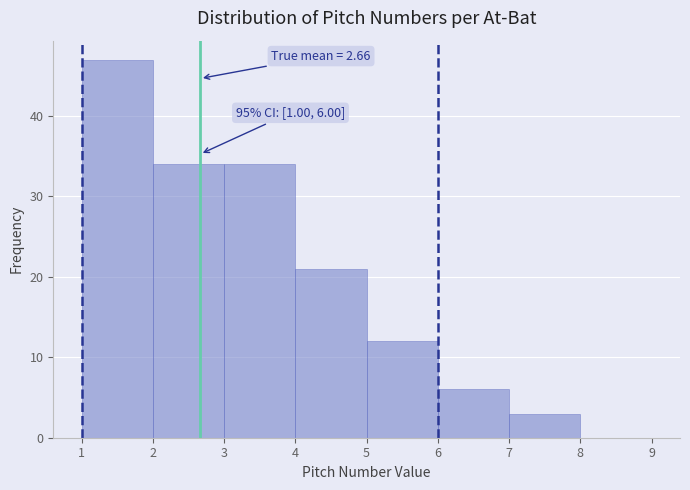

Over which range of the x-axis is the bar tallest?

1 to 2